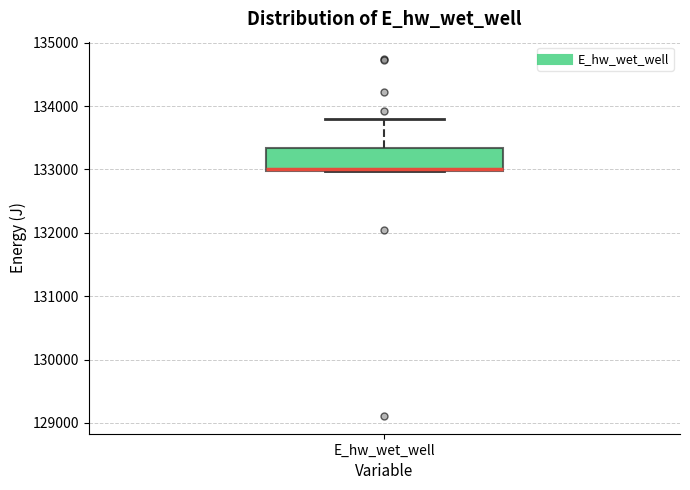

Read this box plot against the y-axis: the position of the median line, the range covered by the box, and the ends of both whiskers. The values are not printed on the chart, so give them approximately, as read against the axis.

median 133000, box 133000 to 133300, whiskers 133000 to 133800